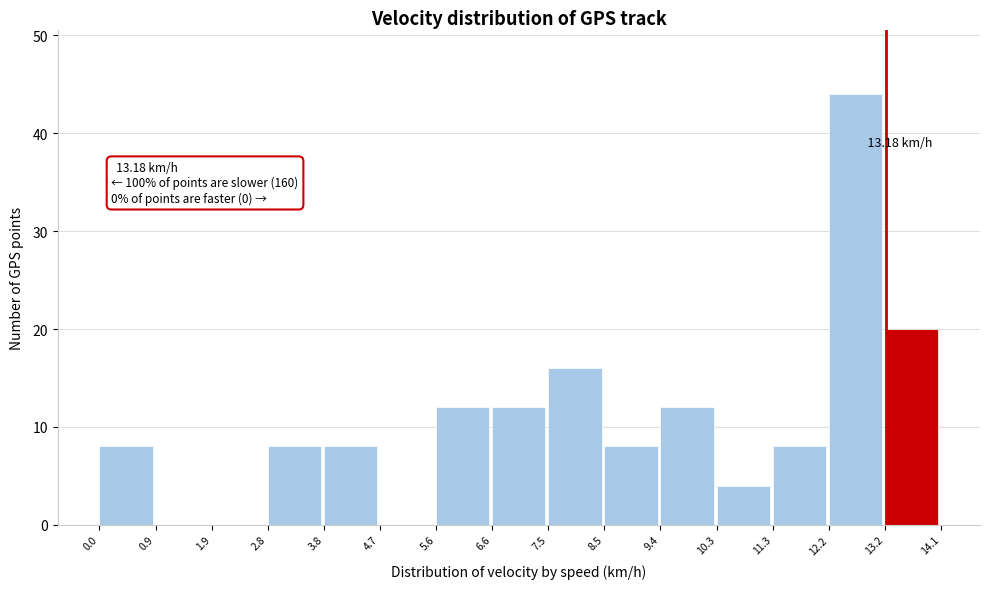

Over which range of the x-axis is the bar tallest?

12.2 to 13.2